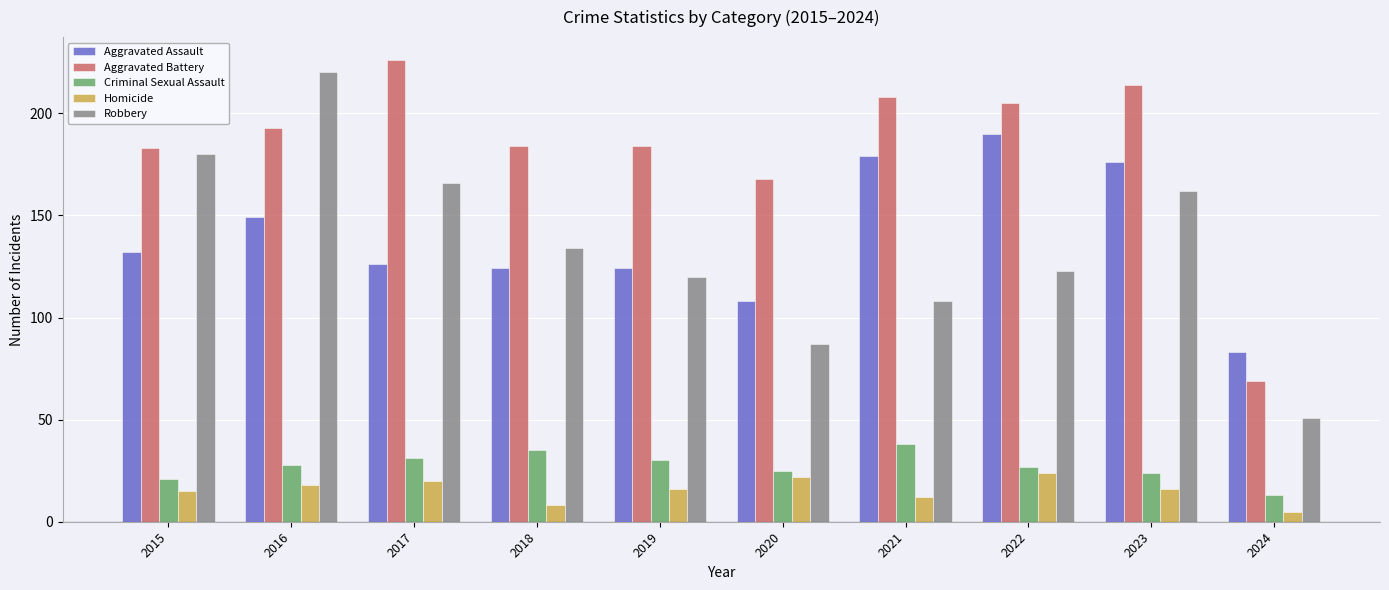

Which label corresponds to the largest value in the chart?

2017